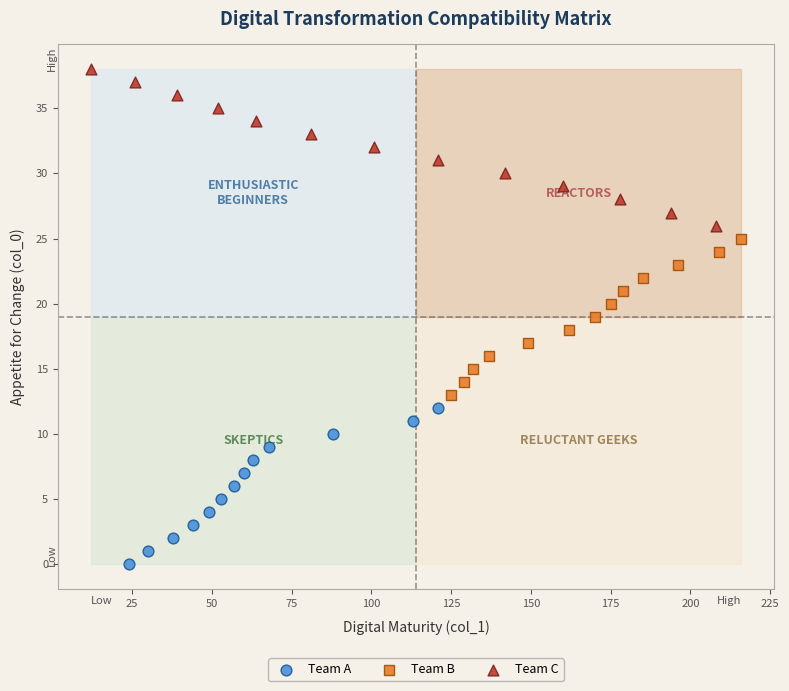

Which series reaches the maximum Y coordinate?

Team C